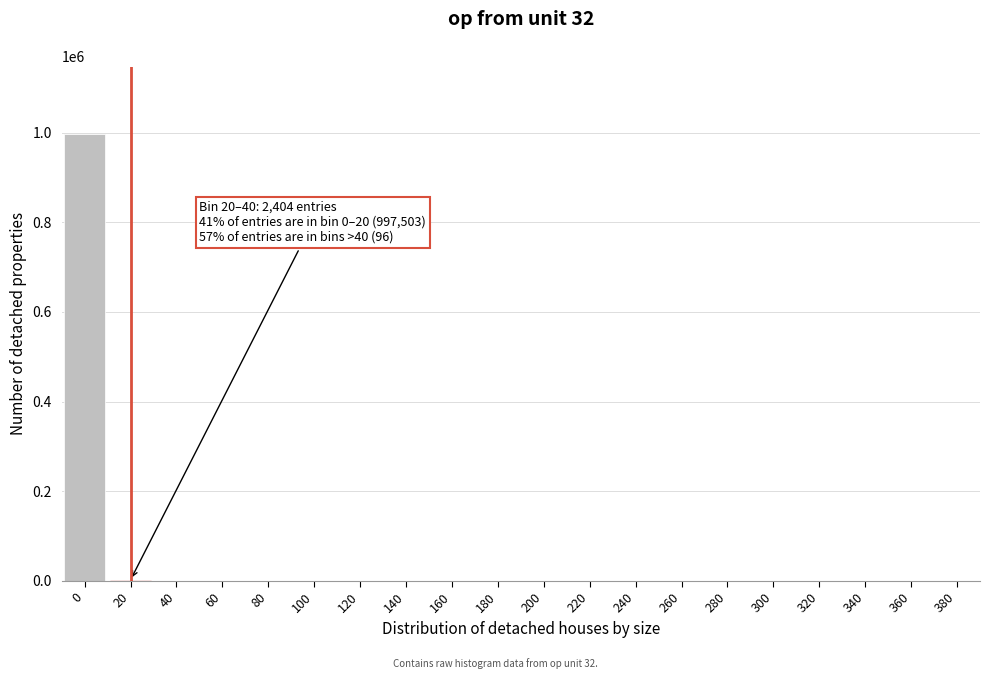

What is the greatest value displayed?

997503